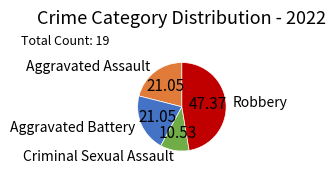

Which category has the biggest portion of the pie?

Robbery